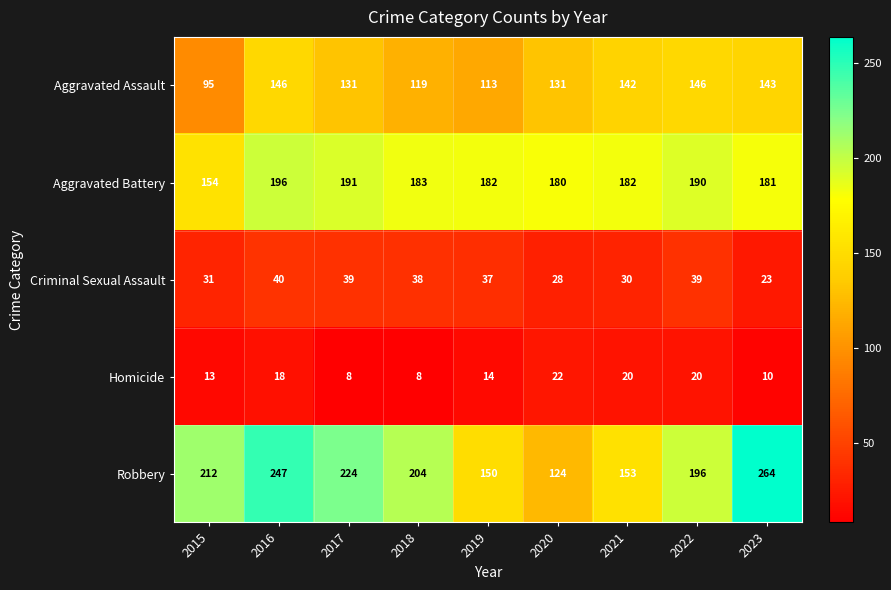

What is the total value across all series at 2015?

505